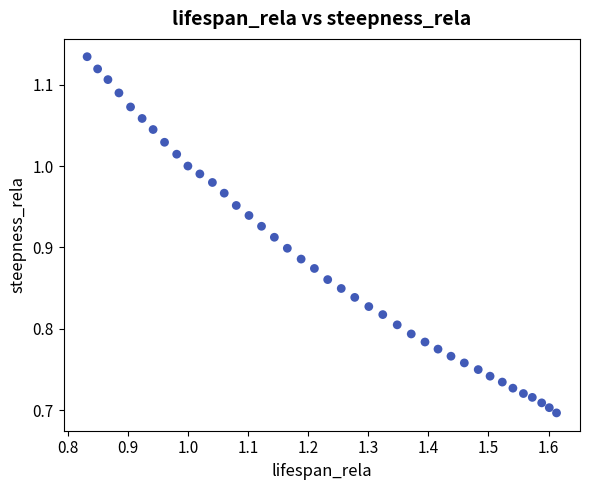

What is the range of Y values (max minus min)?

0.4